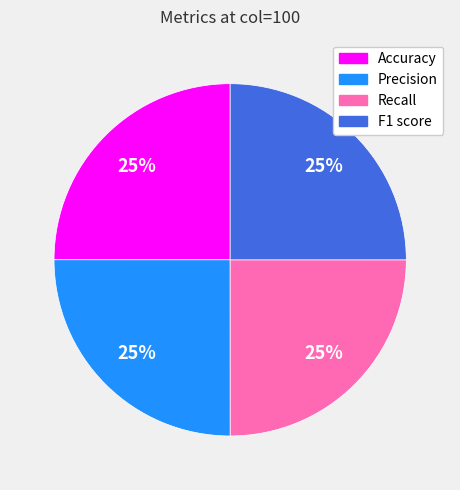

Is Accuracy the majority of the pie?

No